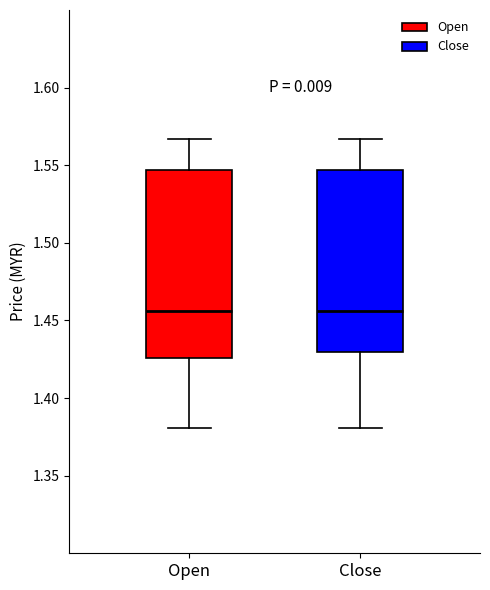

Reading left to right, transcribe this box plot: for each box, give where its median line is, the range the box spans, and where its two whiskers end, as read against the y-axis. The values are not printed on the chart, so give them approximately, as read against the axis.

Open: median 1.455, box 1.425 to 1.545, whiskers 1.380 to 1.565
Close: median 1.455, box 1.430 to 1.545, whiskers 1.380 to 1.565